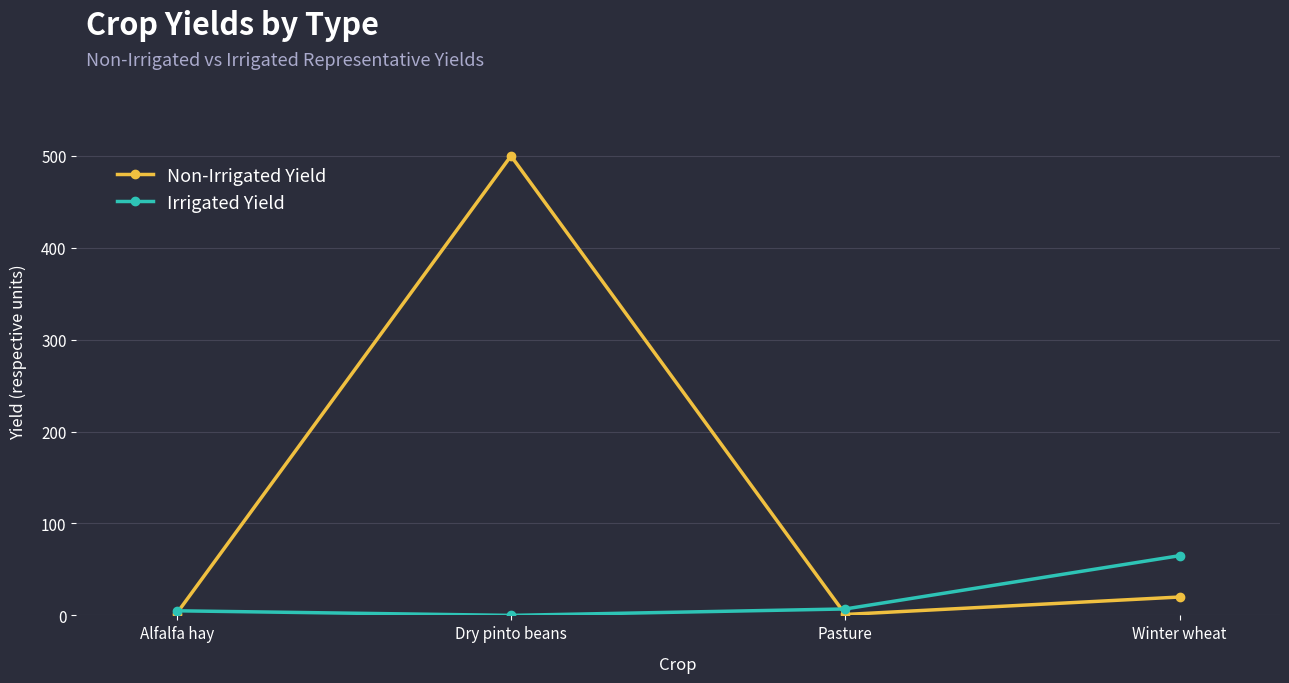

What is the spread (max minus min) of values at Winter wheat?

45